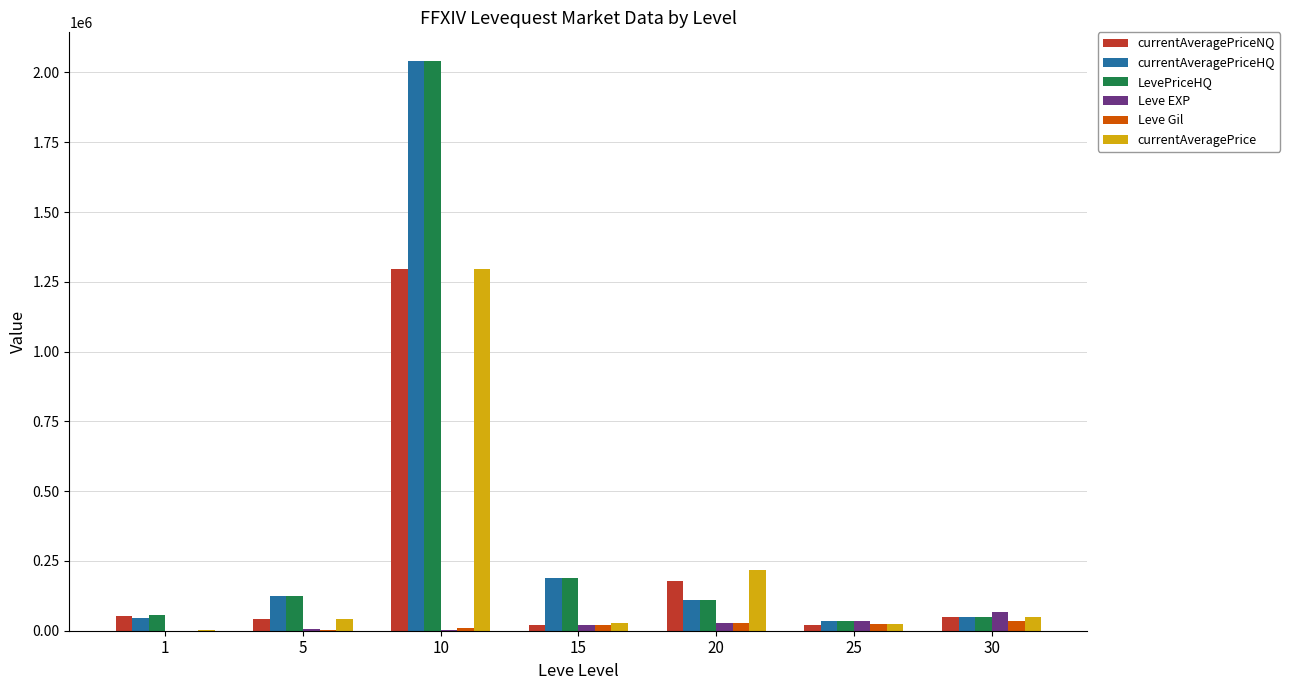

At which category is the sum across all series the highest?

10